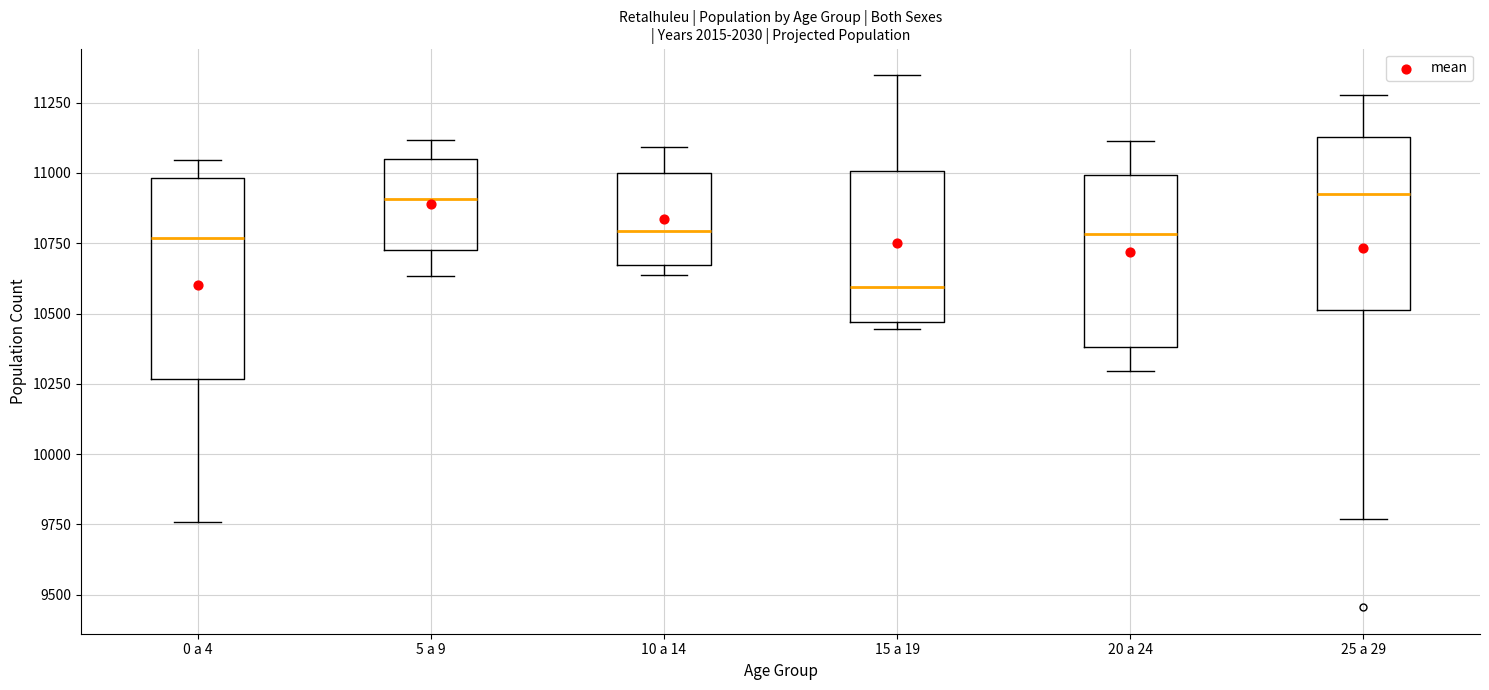

Which box has the lowest median line?

15 a 19